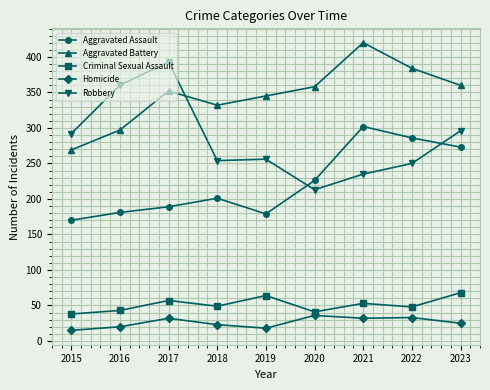

Count the number of categories in the chart.

9